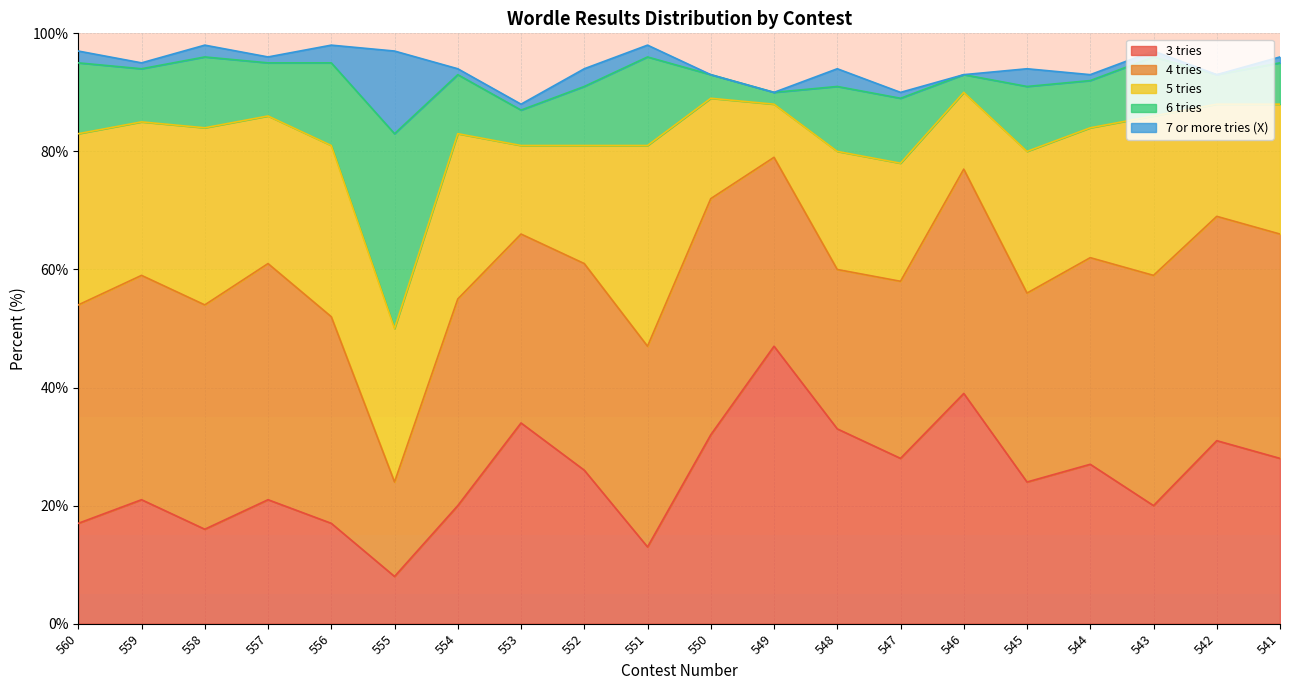

True or false: 6 tries and 4 tries cross at least once.

True